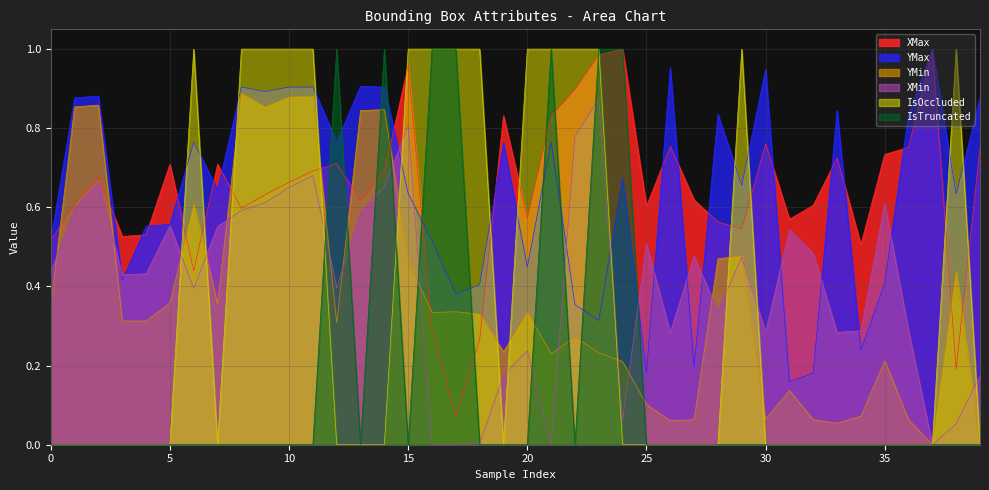

True or false: IsTruncated has a value of -0.4 at YMax.

False